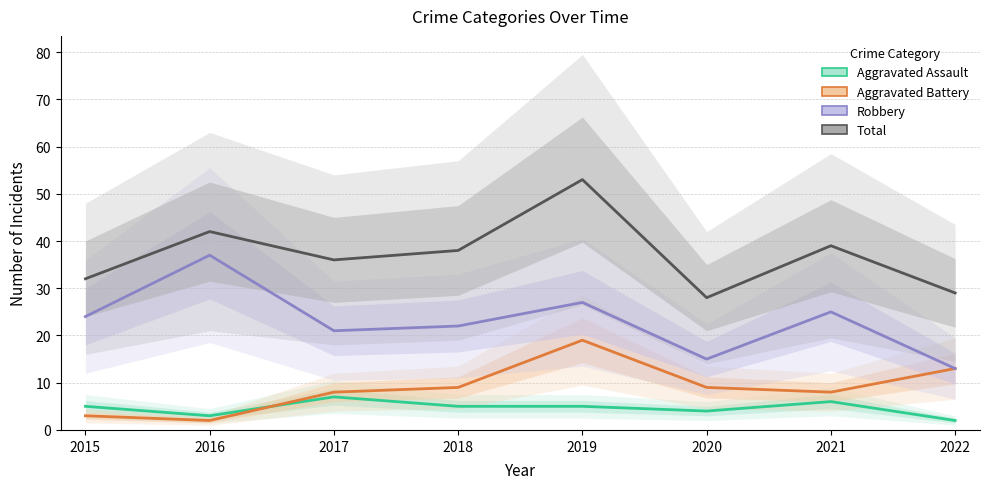

What is the average value of the Aggravated Battery series?

9